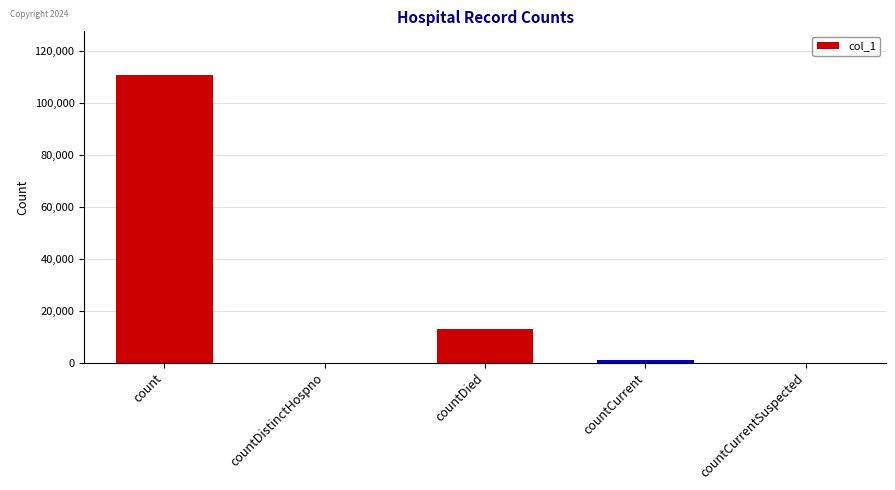

What is the sum of all values?

125107